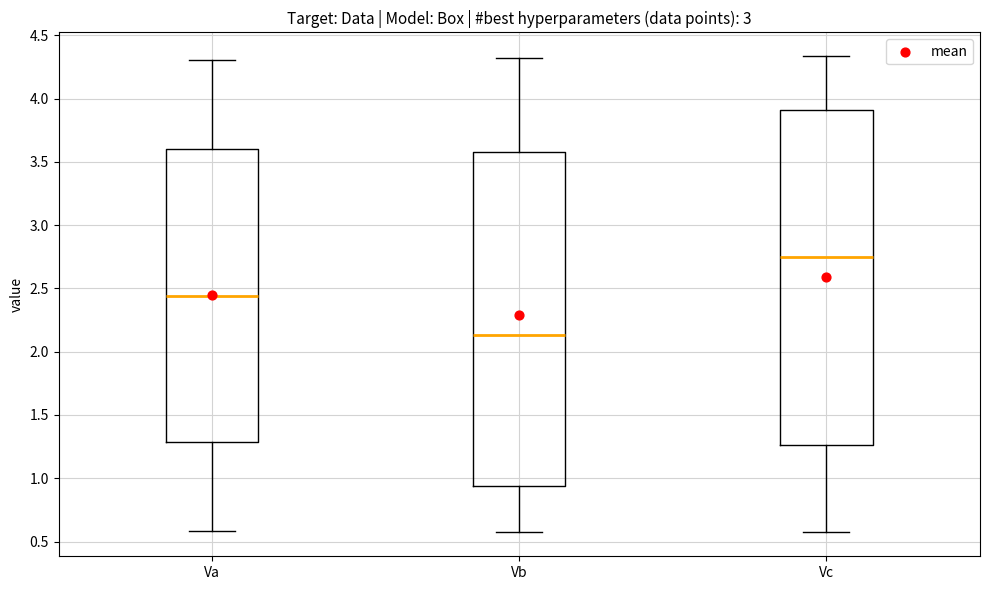

Reading left to right, transcribe this box plot: for each box, give where its median line is, the range the box spans, and where its two whiskers end, as read against the y-axis. The values are not printed on the chart, so give them approximately, as read against the axis.

Va: median 2.45, box 1.30 to 3.60, whiskers 0.60 to 4.30
Vb: median 2.15, box 0.95 to 3.60, whiskers 0.55 to 4.30
Vc: median 2.75, box 1.25 to 3.90, whiskers 0.60 to 4.35